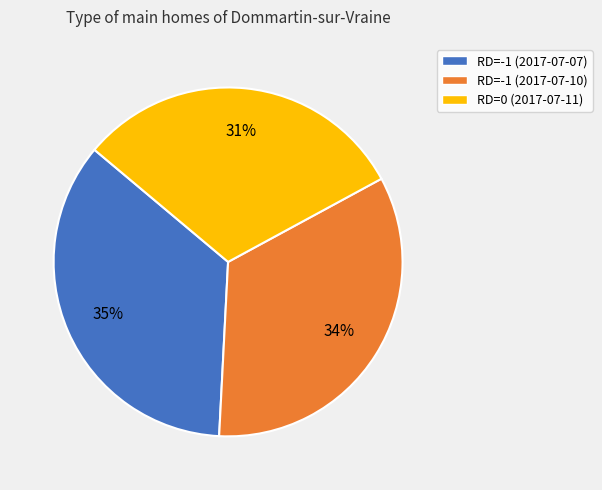

How many slices are in this pie chart?

3